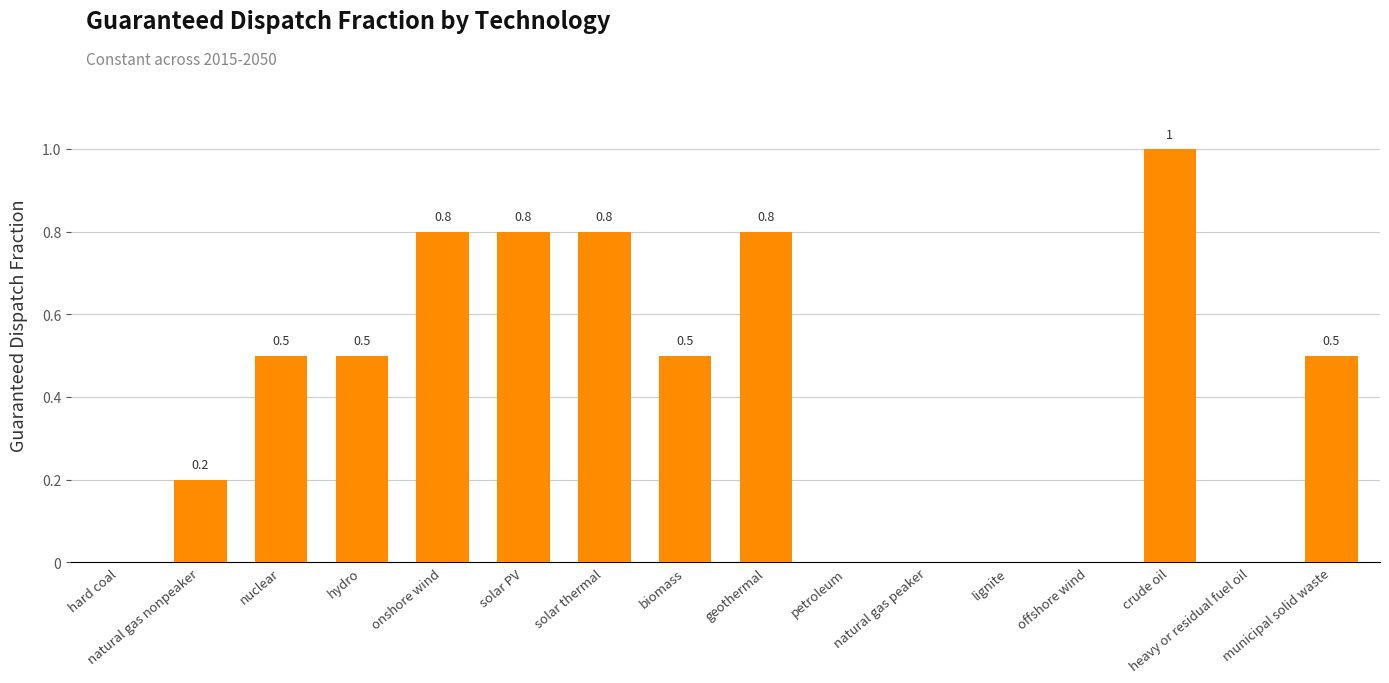

Is it true that the value at offshore wind is 0.0?

True